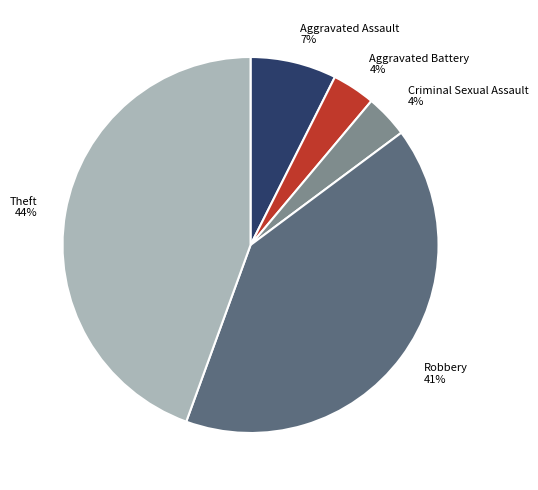

Which has a higher value, Theft or Criminal Sexual Assault?

Theft